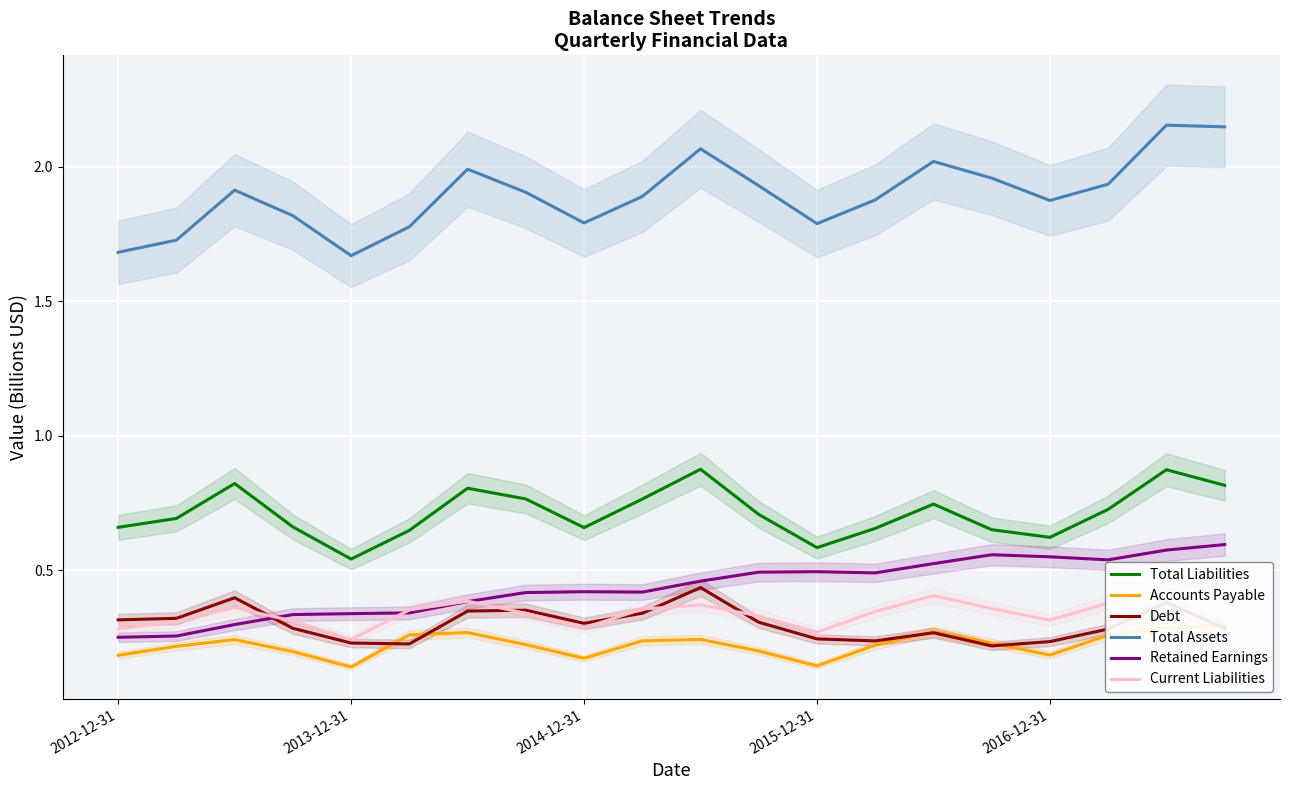

What is the lowest value of the Current Liabilities series?

0.2